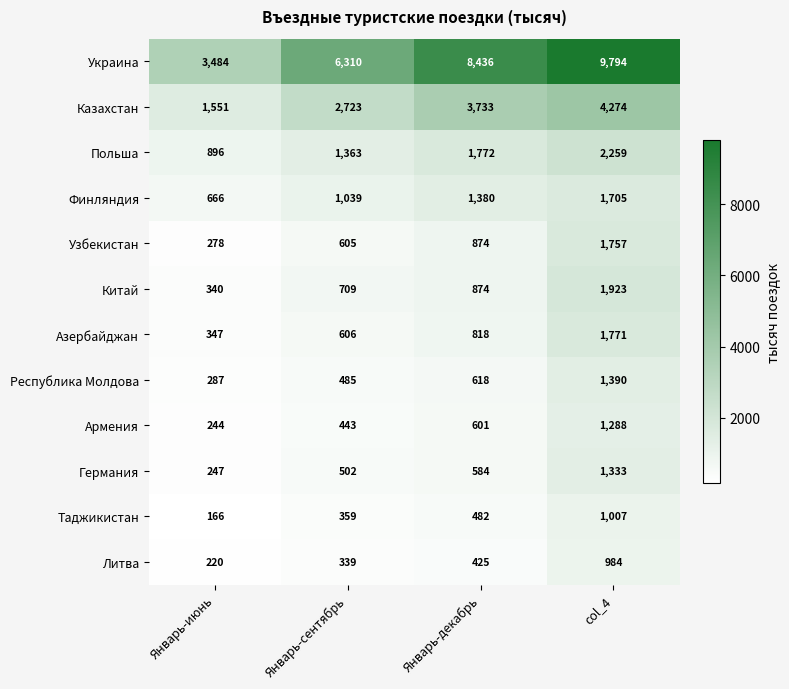

What is the spread (max minus min) of values at col_4?

8810